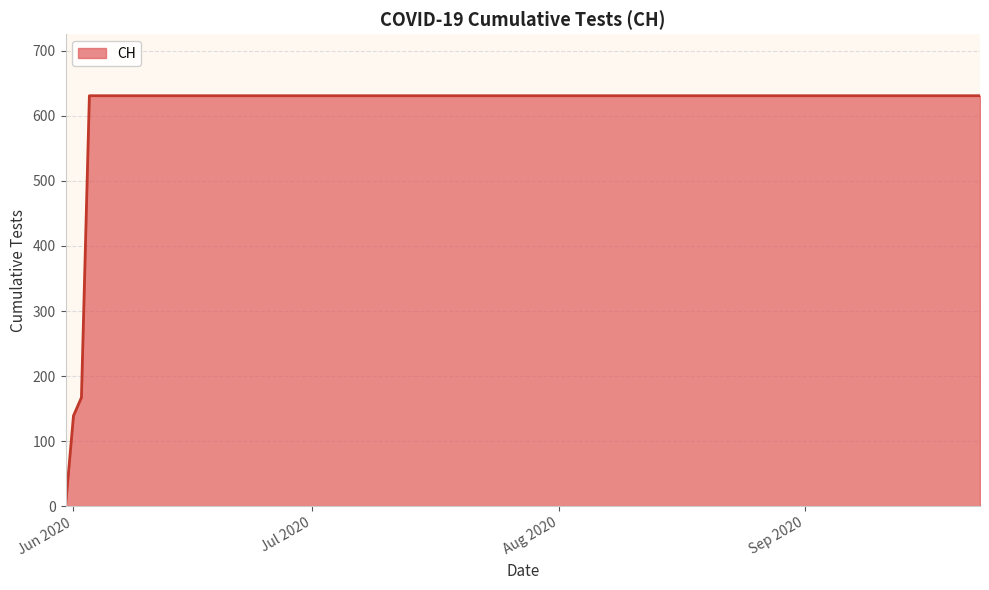

What is the difference between the maximum and minimum values?

631